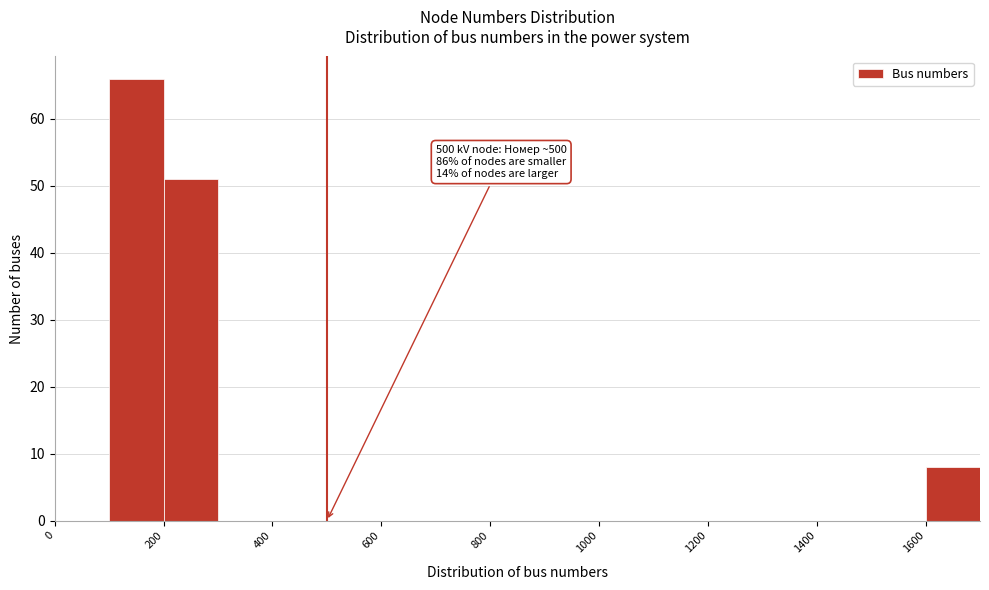

Which range on the x-axis has the tallest bar?

100 to 200